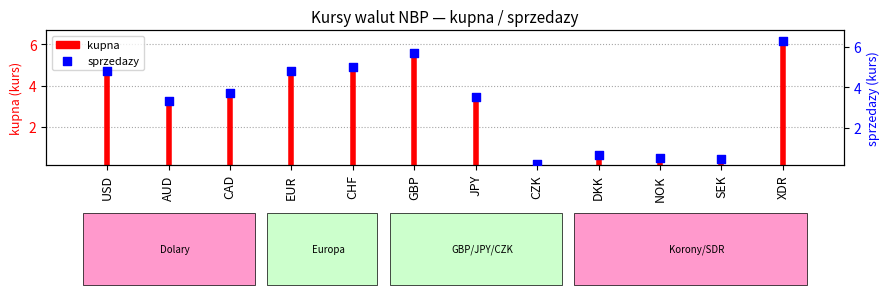

What is the change in value from CHF to CZK?

-4.8